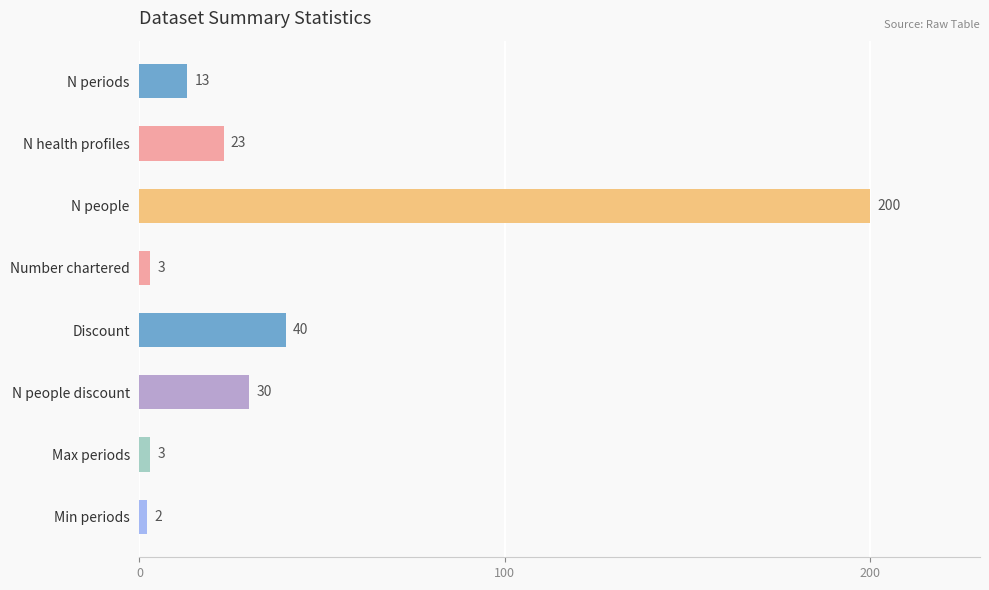

Count the number of data series in this chart.

1